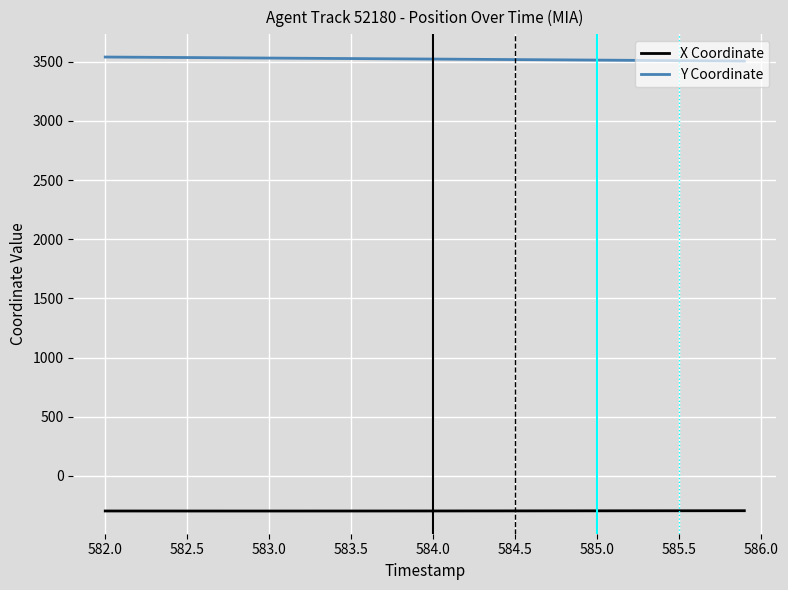

What is the difference between the maximum and minimum values in the X Coordinate series?

2.6